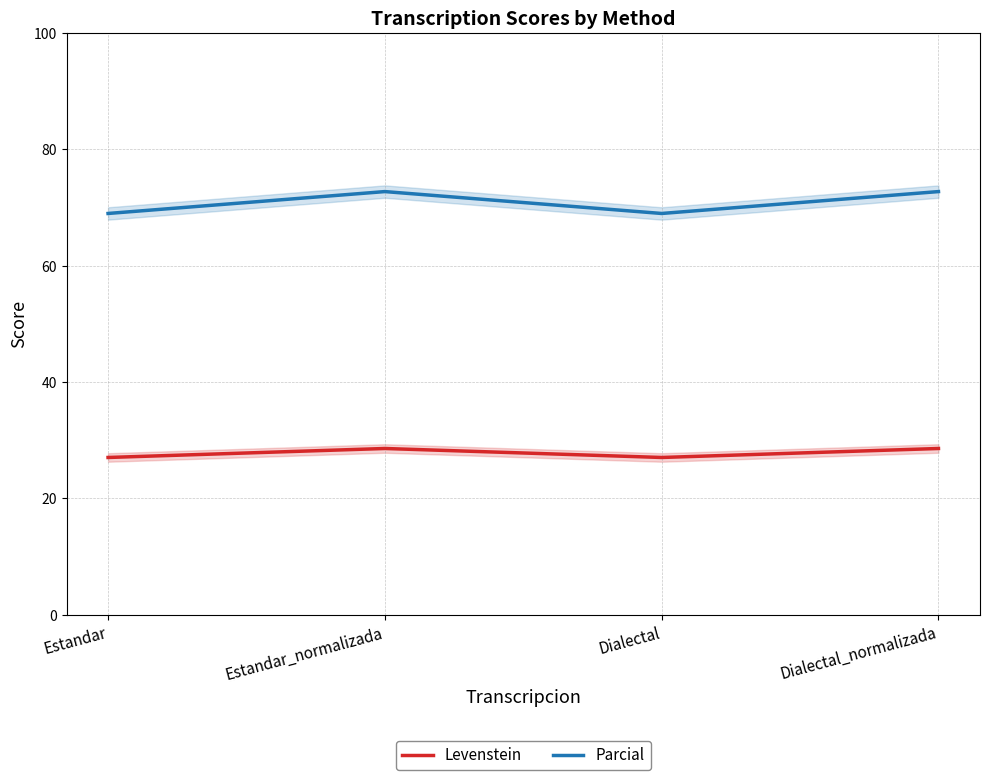

Which series changed the most between Estandar_normalizada and Dialectal?

Parcial